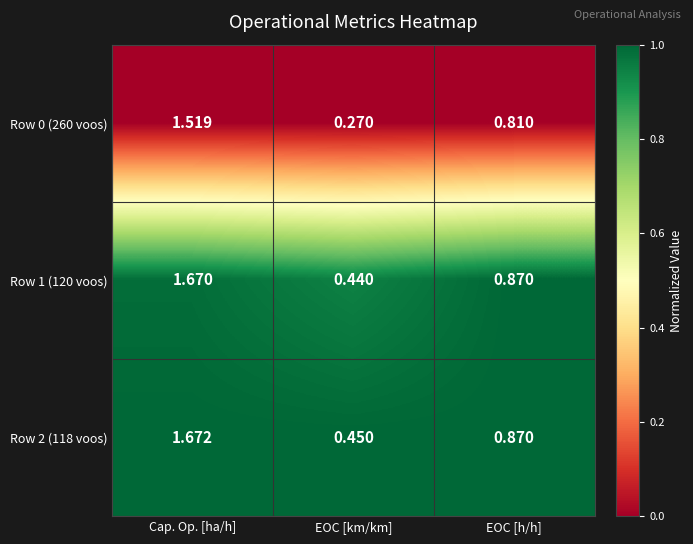

At which category is the sum across all series the highest?

Cap. Op. [ha/h]